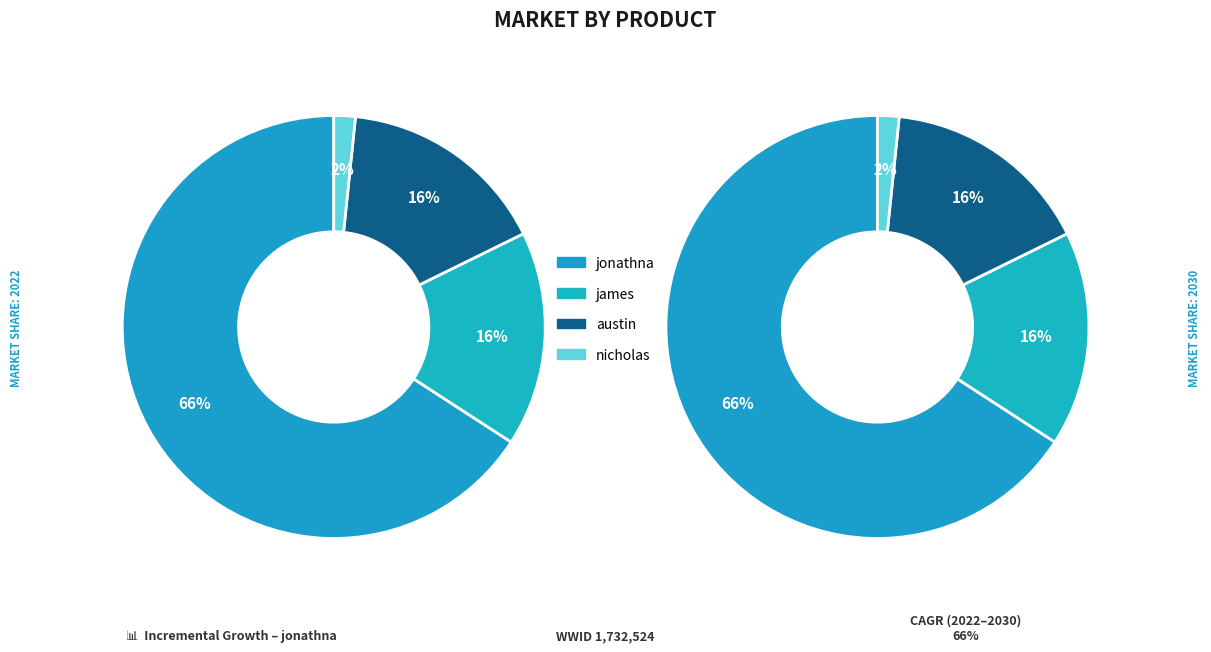

How many segments does this pie chart have?

4